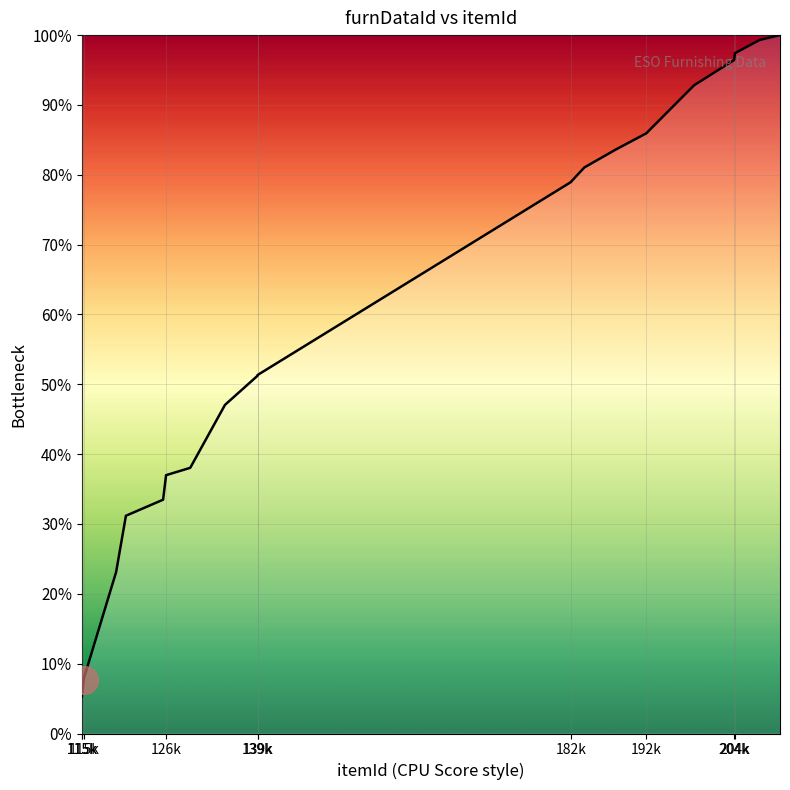

How many lines are shown in the chart?

1